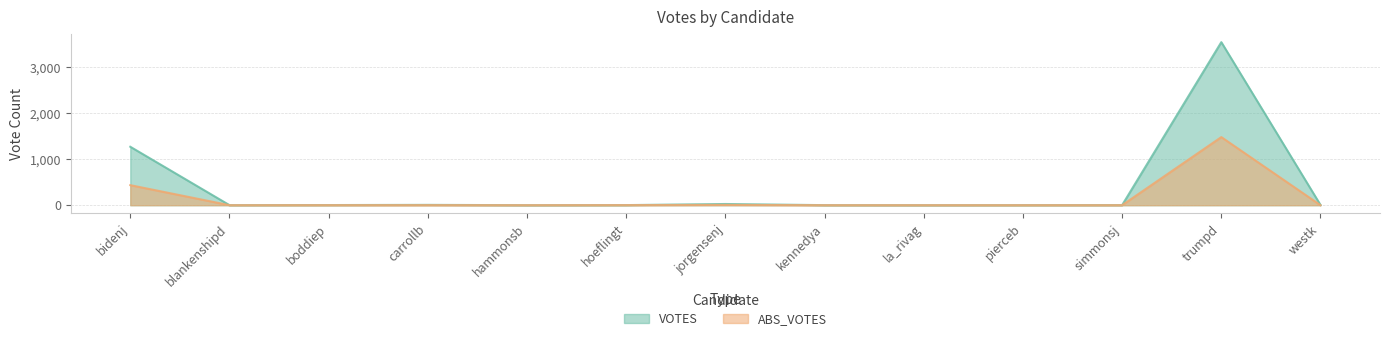

True or false: VOTES and ABS_VOTES cross at least once.

False